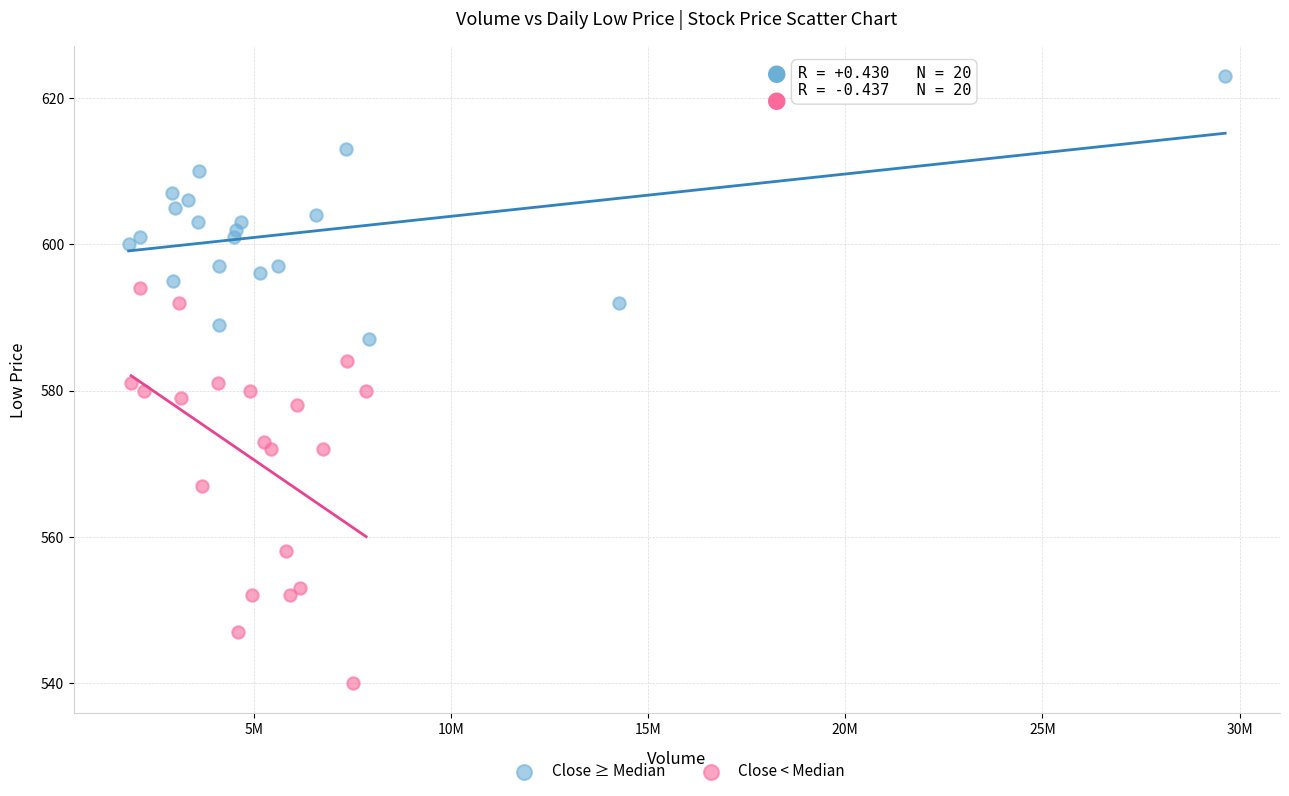

Which series contains the highest Y value?

Close ≥ Median